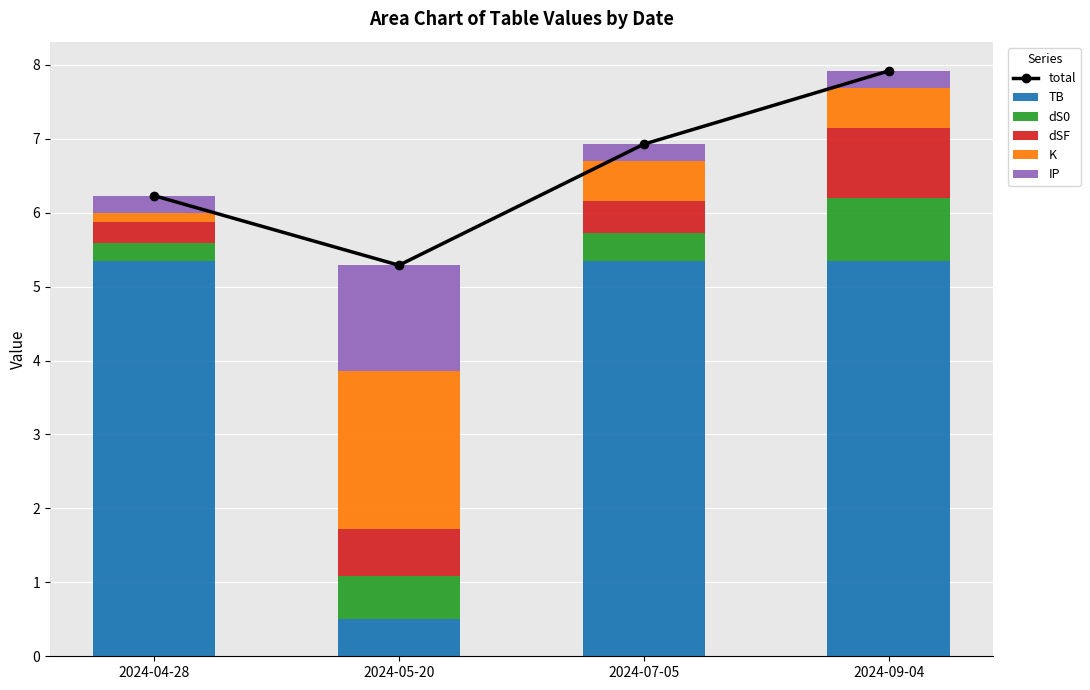

What is the sum of all TB values?

16.5